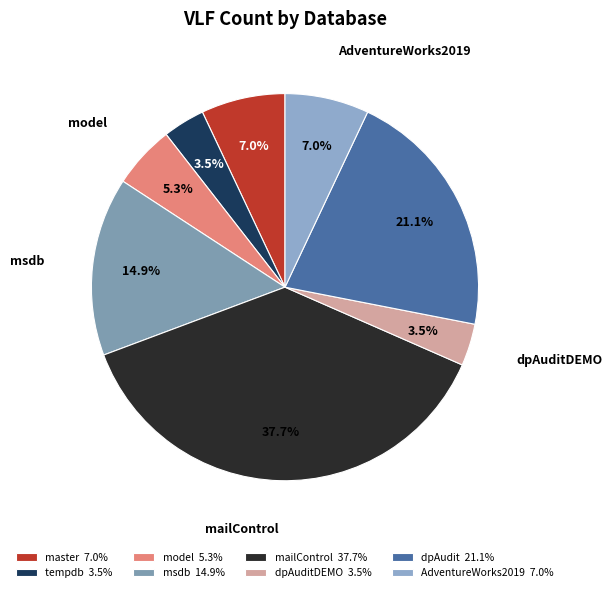

Is it true that dpAudit is 21% of the pie?

True